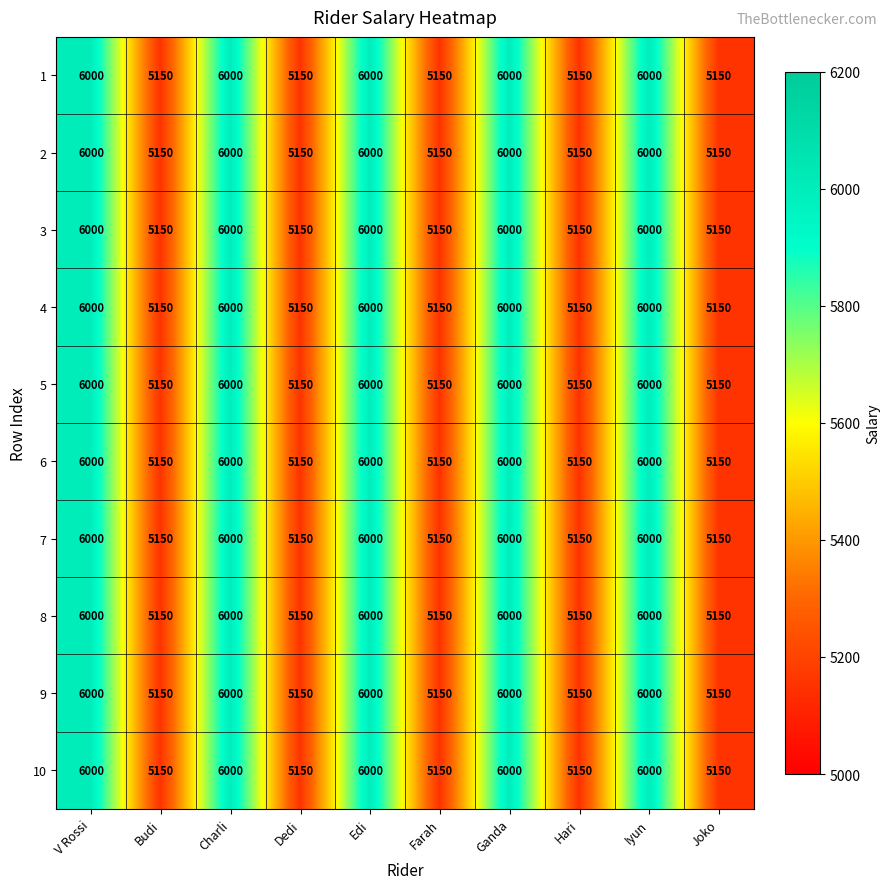

What is the difference between the 5 values at Iyun and Dedi?

850